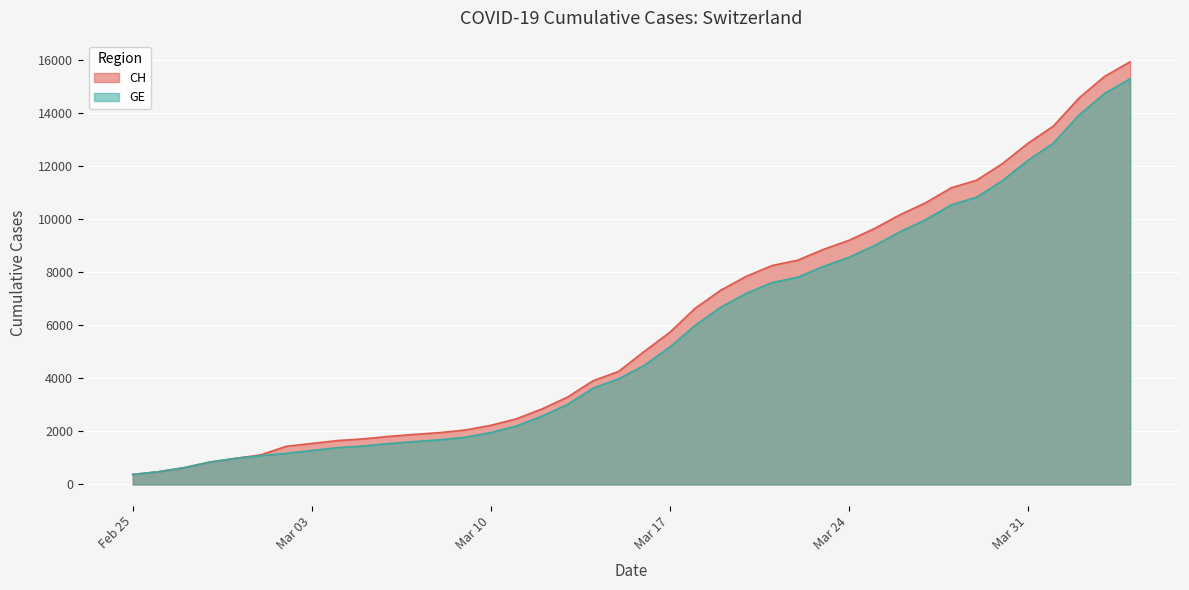

True or false: GE and CH intersect in this chart.

False